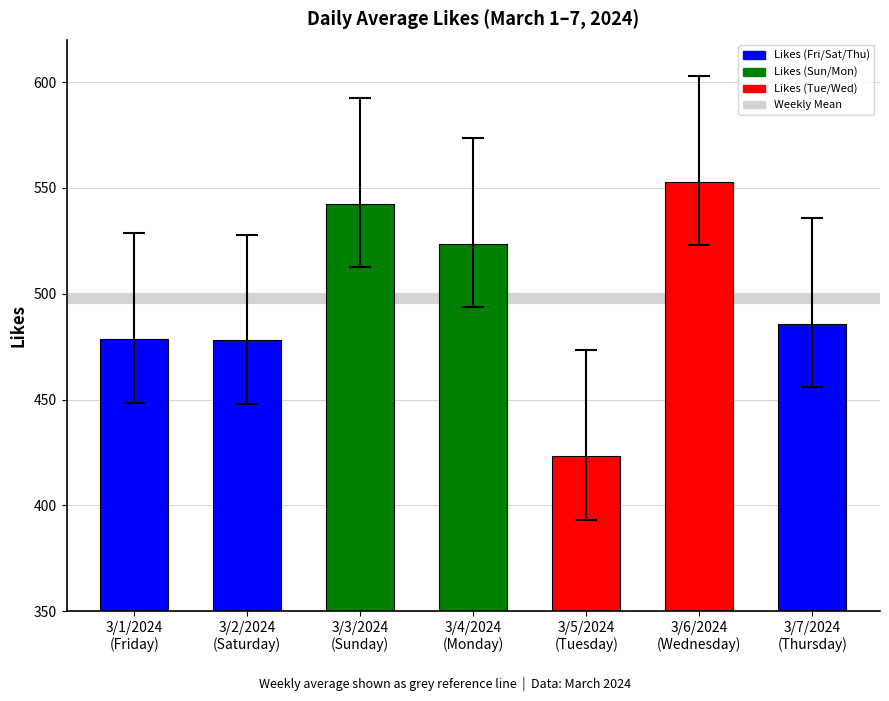

What is the approximate value at 3/1/2024
(Friday)?

478.5